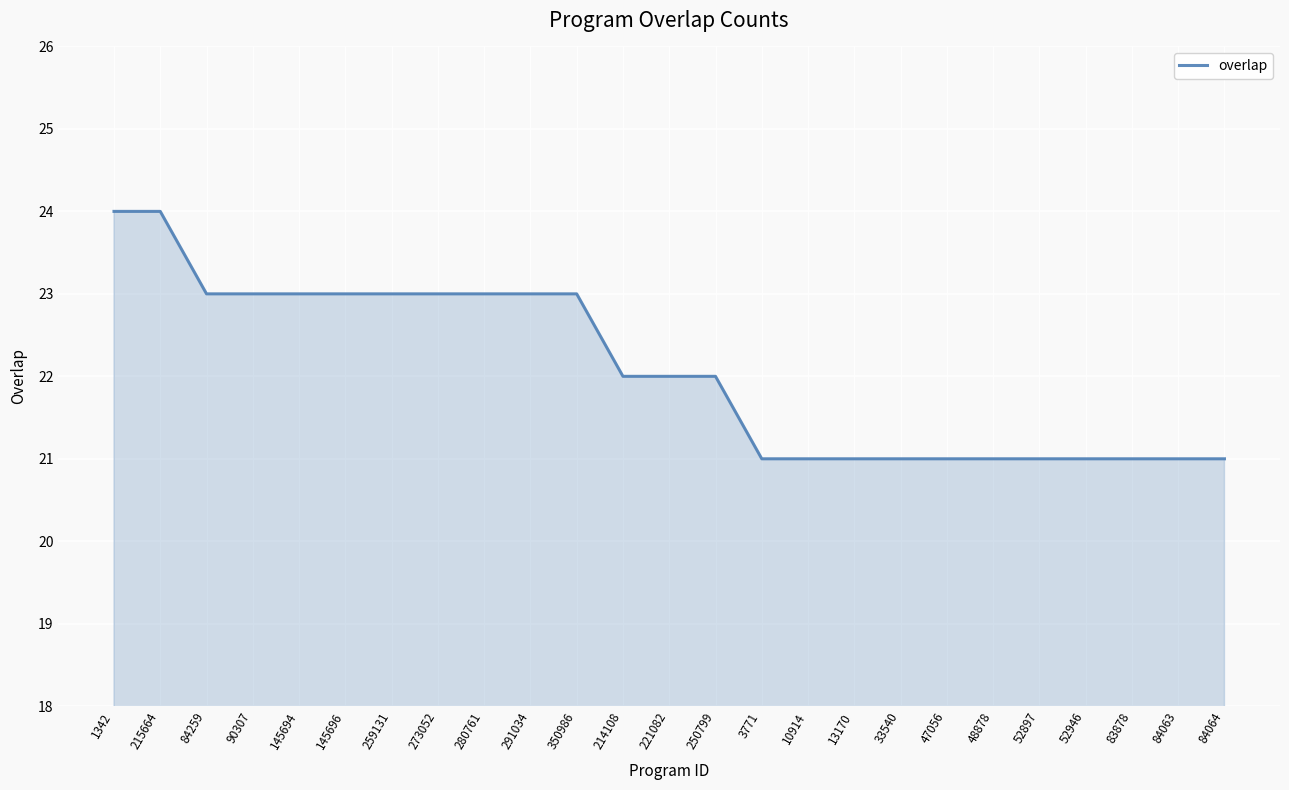

What value does the data have at 214108?

22